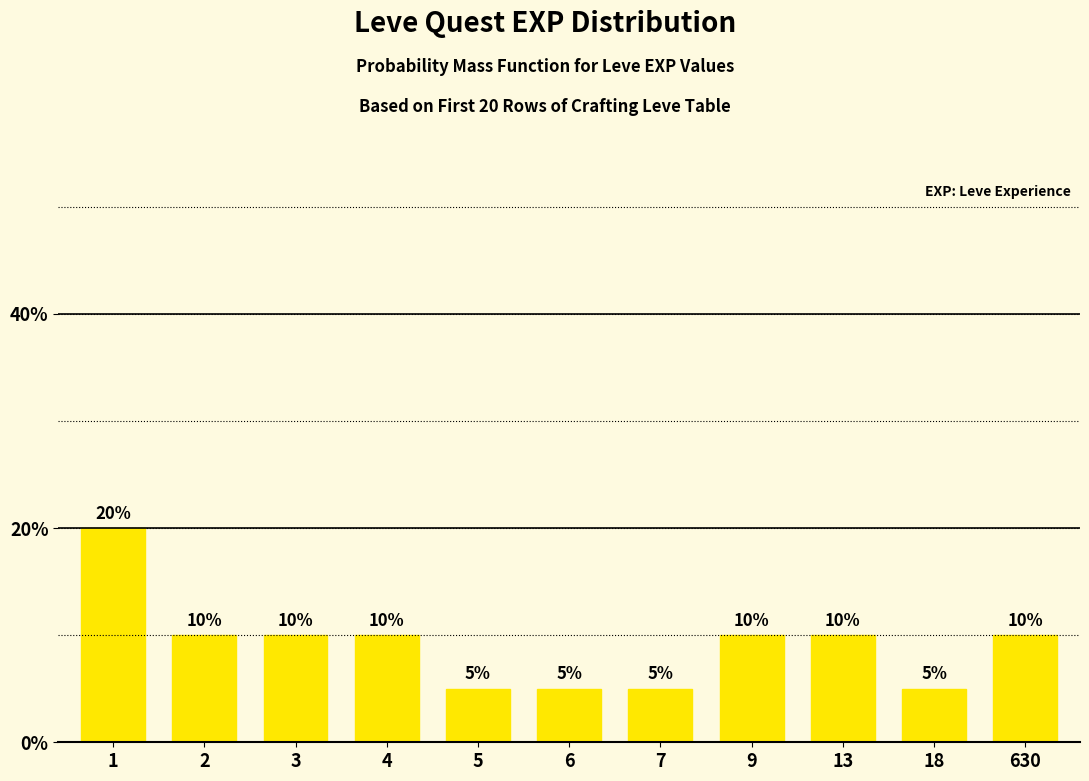

The value at 5 is 8. True or false?

False